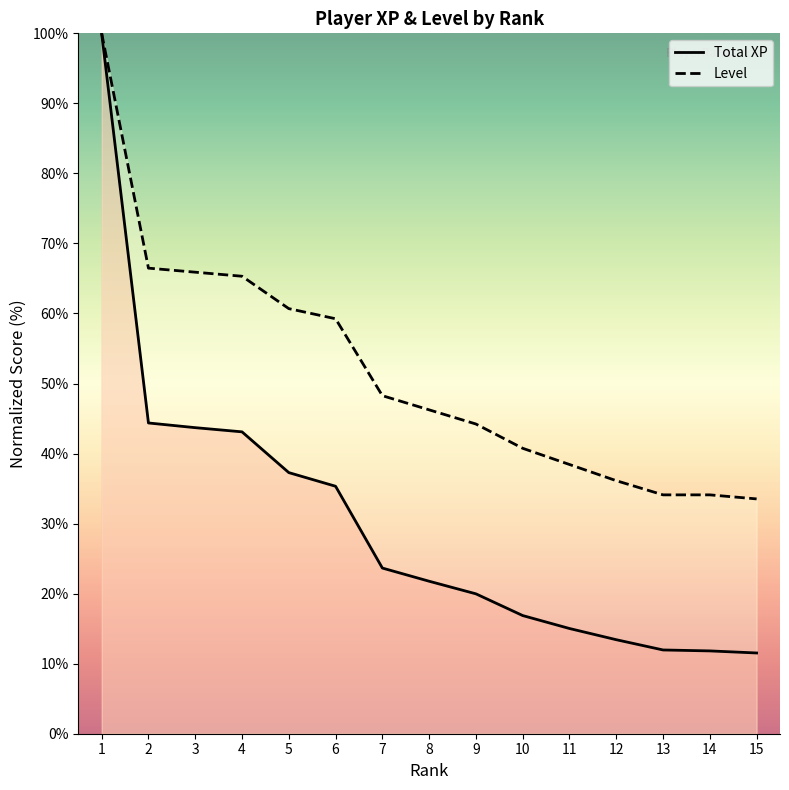

What is the sum of the Total XP values at 9 and 8?

41.7